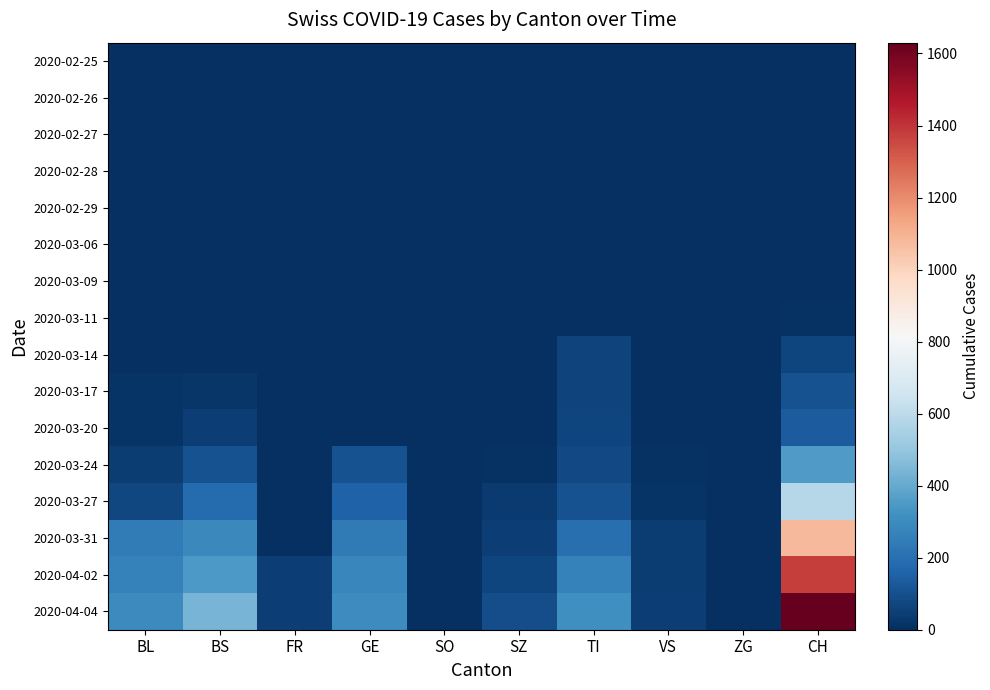

Reading right to left, transcribe all the data shown in this chart.

2020-02-25: CH=0	ZG=0	VS=0	TI=0	SZ=0	SO=0	GE=0	FR=0	BS=0	BL=0
2020-02-26: CH=0	ZG=0	VS=0	TI=0	SZ=0	SO=0	GE=0	FR=0	BS=0	BL=0
2020-02-27: CH=0	ZG=0	VS=0	TI=0	SZ=0	SO=0	GE=0	FR=0	BS=0	BL=0
2020-02-28: CH=0	ZG=0	VS=0	TI=0	SZ=0	SO=0	GE=0	FR=0	BS=0	BL=0
2020-02-29: CH=0	ZG=0	VS=0	TI=0	SZ=0	SO=0	GE=0	FR=0	BS=0	BL=0
2020-03-06: CH=1	ZG=0	VS=0	TI=0	SZ=0	SO=0	GE=0	FR=0	BS=0	BL=0
2020-03-09: CH=3	ZG=0	VS=0	TI=0	SZ=0	SO=0	GE=0	FR=0	BS=0	BL=0
2020-03-11: CH=8	ZG=0	VS=0	TI=0	SZ=0	SO=0	GE=0	FR=0	BS=4	BL=2
2020-03-14: CH=70	ZG=0	VS=0	TI=61	SZ=0	SO=0	GE=0	FR=0	BS=4	BL=2
2020-03-17: CH=105	ZG=0	VS=1	TI=62	SZ=0	SO=0	GE=0	FR=0	BS=25	BL=13
2020-03-20: CH=140	ZG=0	VS=5	TI=67	SZ=0	SO=0	GE=0	FR=0	BS=46	BL=18
2020-03-24: CH=355	ZG=0	VS=12	TI=80	SZ=10	SO=0	GE=103	FR=0	BS=105	BL=40
2020-03-27: CH=584	ZG=0	VS=18	TI=107	SZ=32	SO=0	GE=153	FR=0	BS=191	BL=76
2020-03-31: CH=1079	ZG=0	VS=39	TI=202	SZ=48	SO=0	GE=241	FR=0	BS=292	BL=242
2020-04-02: CH=1376	ZG=0	VS=41	TI=263	SZ=65	SO=0	GE=283	FR=46	BS=350	BL=262
2020-04-04: CH=1630	ZG=0	VS=46	TI=314	SZ=92	SO=0	GE=305	FR=49	BS=434	BL=298